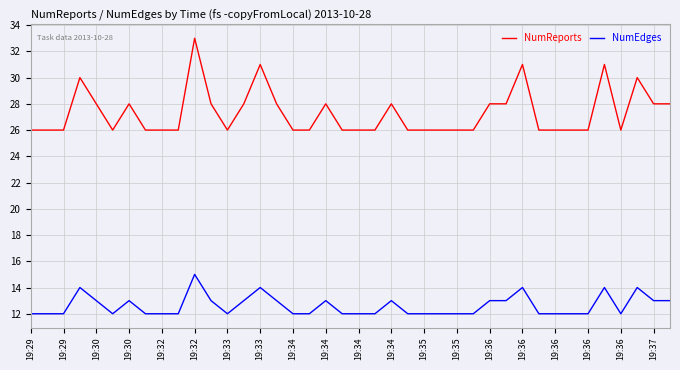

List the series in order of their peak value, lowest first.

NumEdges, NumReports